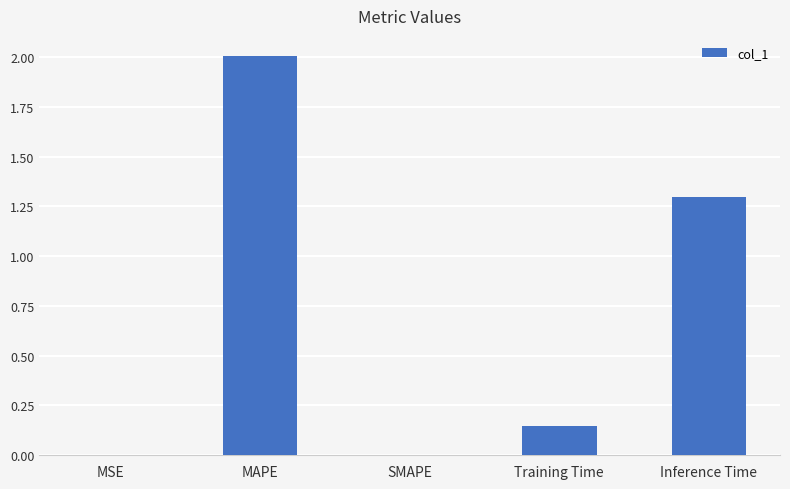

At which category does the chart reach its peak across all series?

MAPE